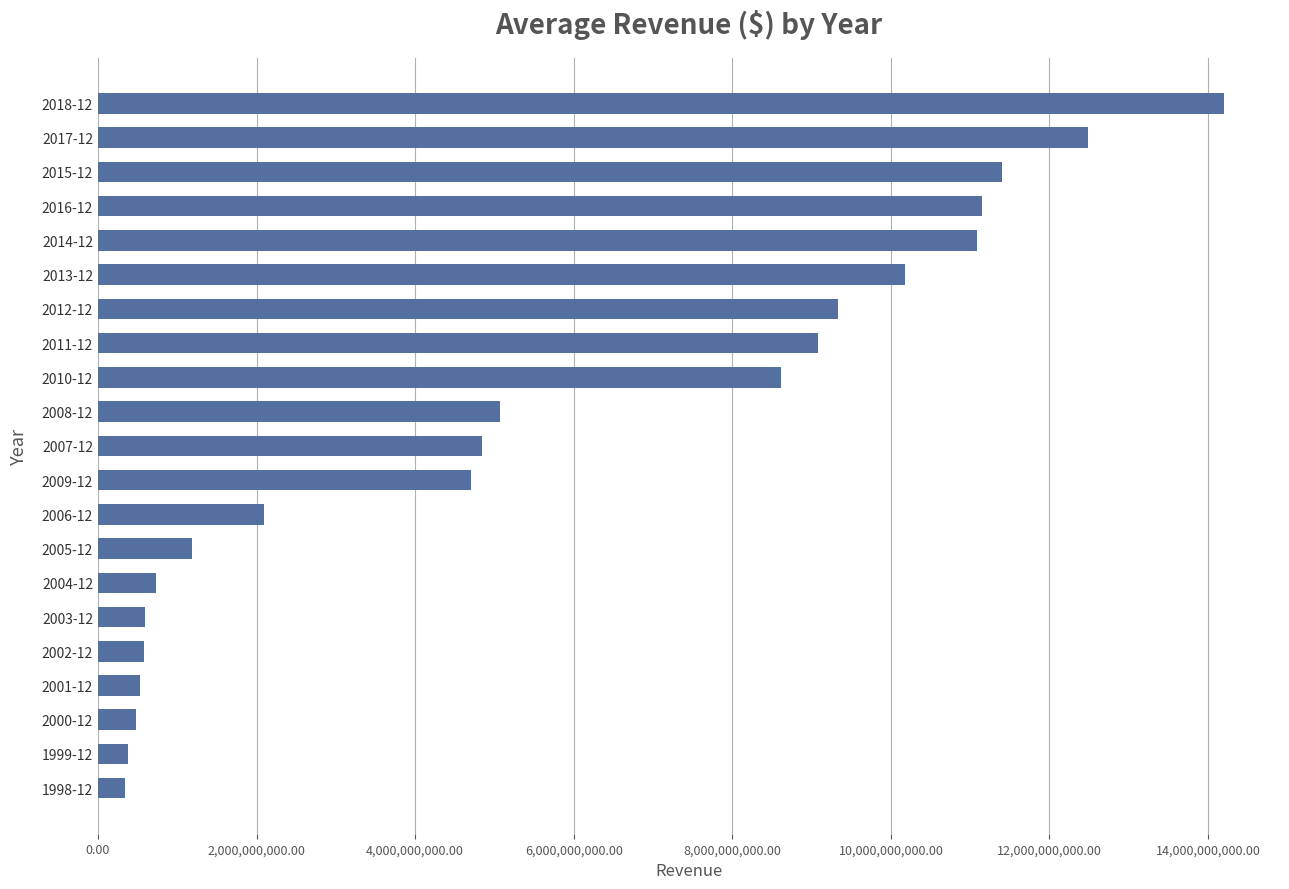

Which category has the highest value across all series?

2018-12